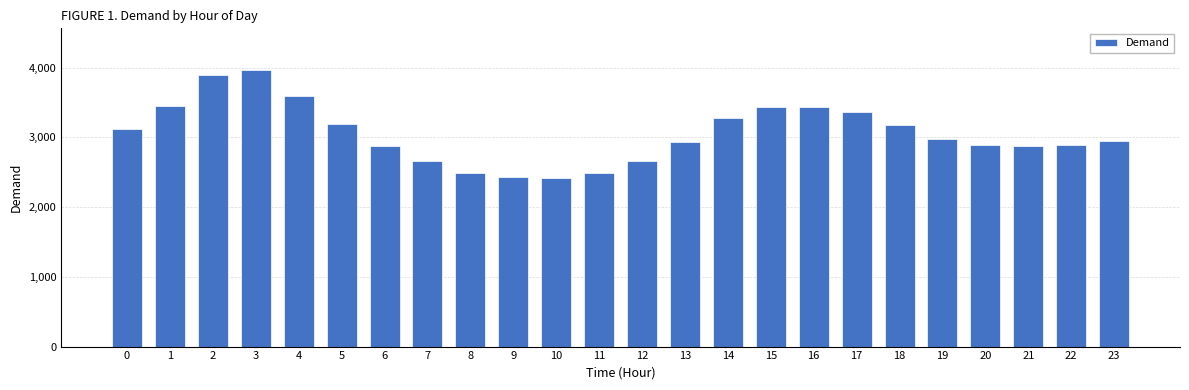

Is it true that the value at 11 is 2483?

True